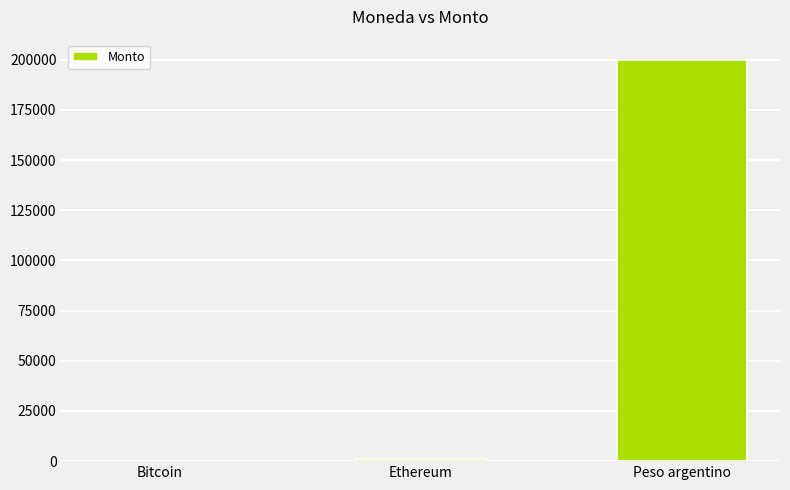

What is the approximate value at Peso argentino?

200000